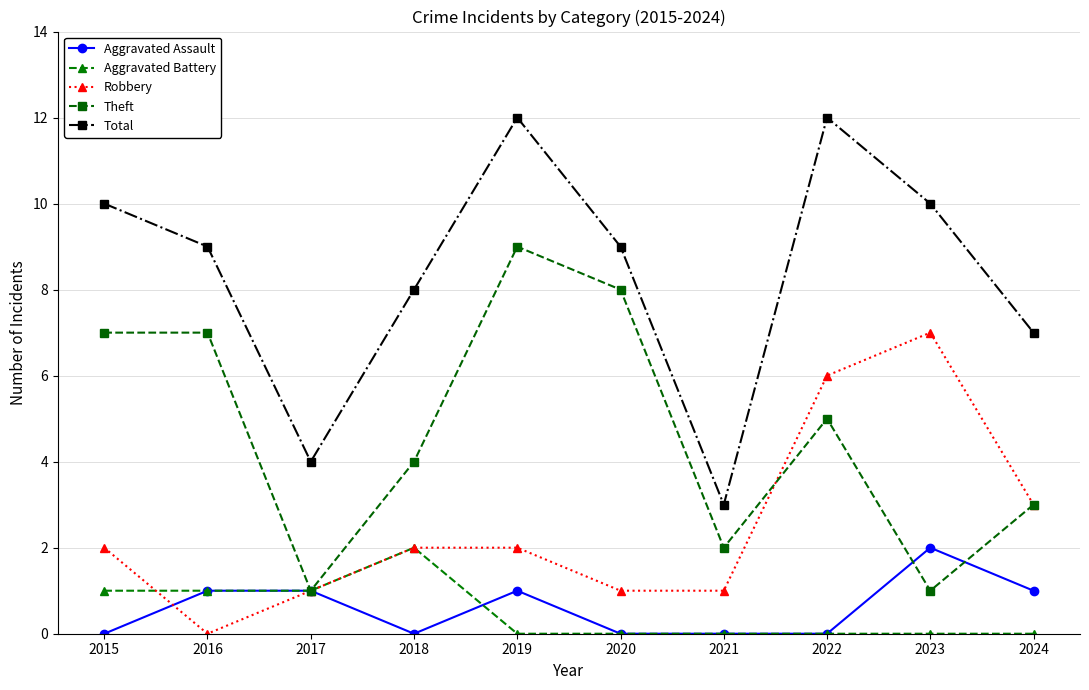

Which series has the largest total across all categories?

Total